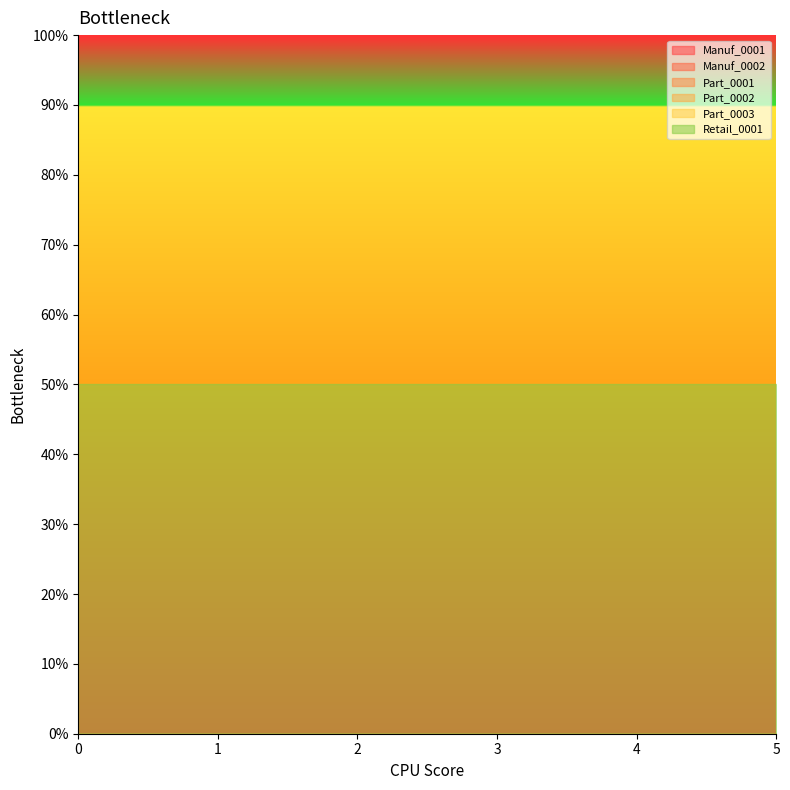

Which has a higher value, 1 or 2?

1